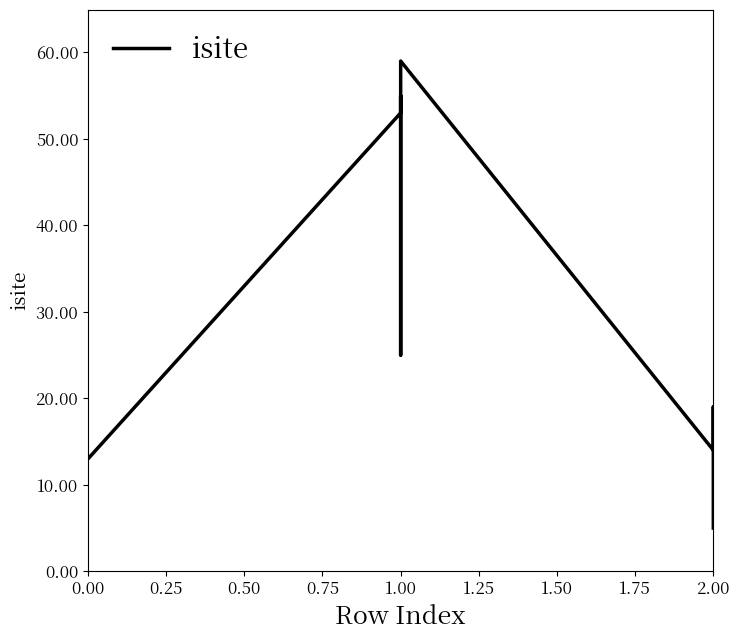

The chart shows a value of 5 at 2.00. True or false?

True